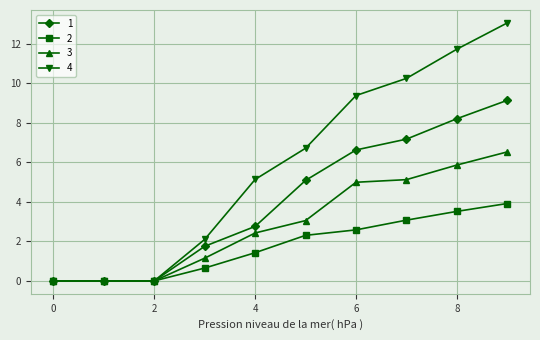

Which series has the largest range (max minus min)?

4